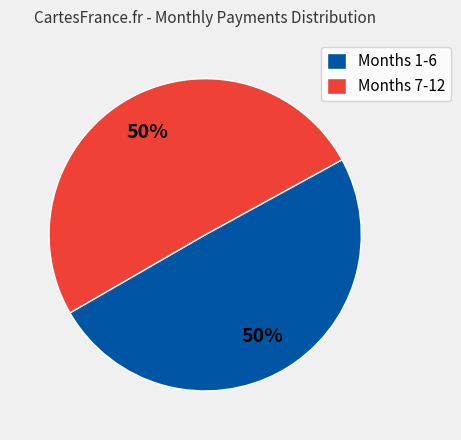

Is the sum of Months 1-6 and Months 7-12 greater than half?

Yes